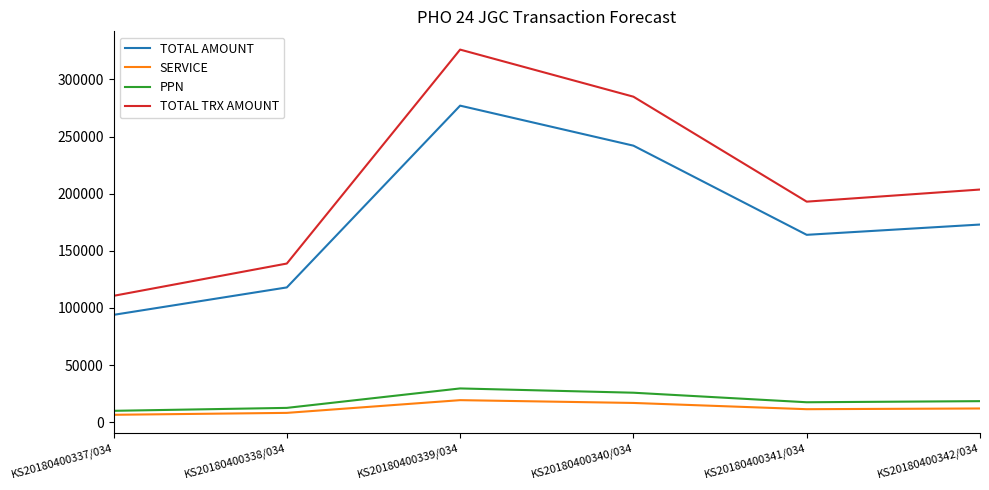

How many categories are shown in the chart?

6